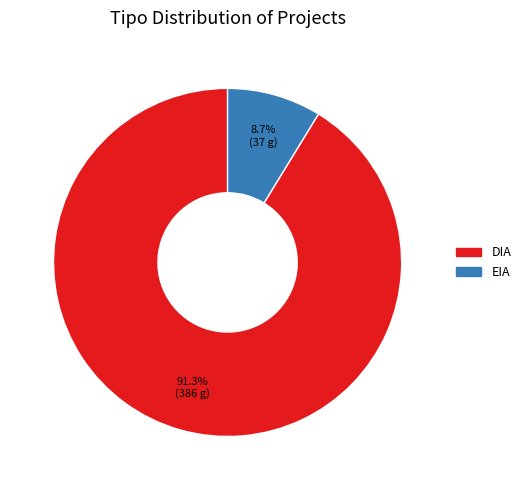

What percentage is the DIA slice, to the nearest percent?

91%